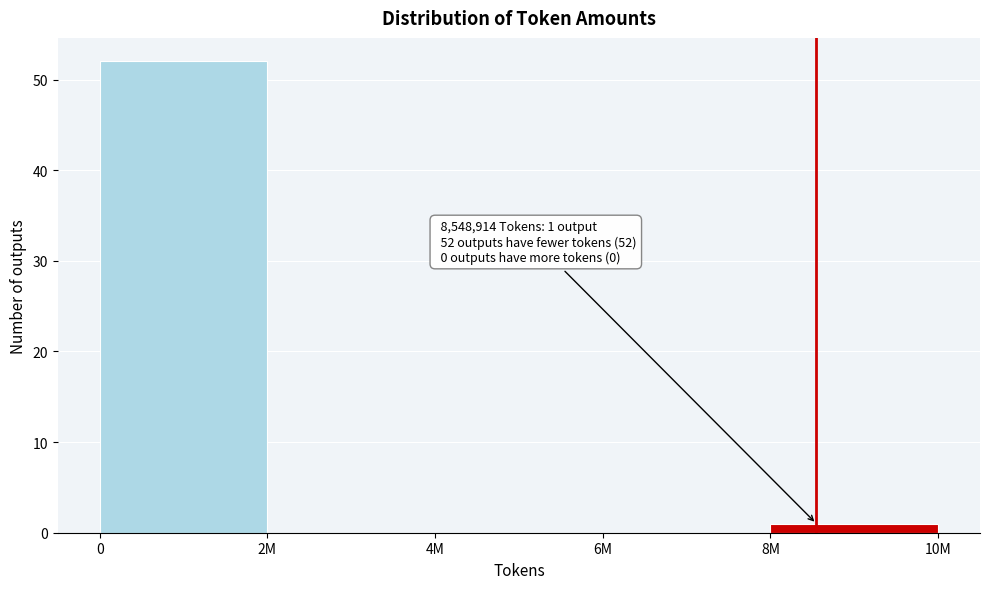

Reading left to right, transcribe all the data shown in this chart.

0=52	2M=0	4M=0	6M=0	8M=1